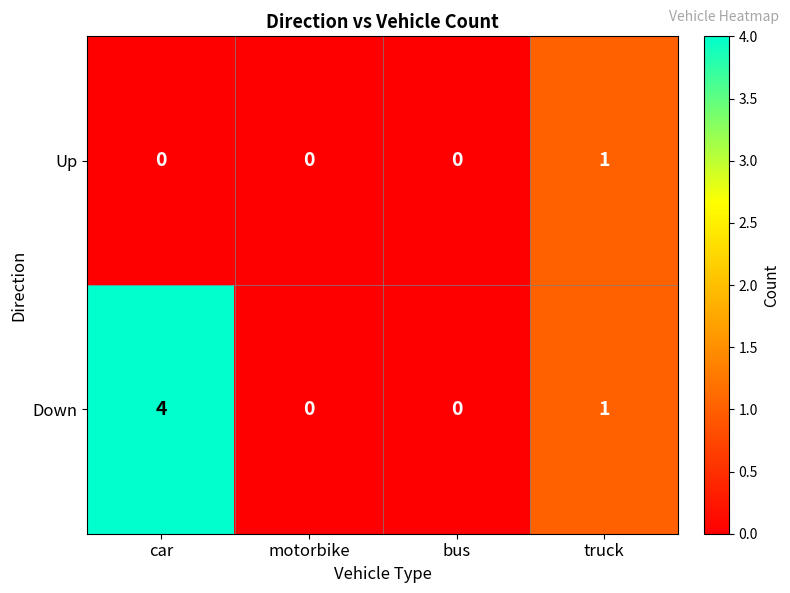

Between car and bus, which series saw the biggest shift?

Down